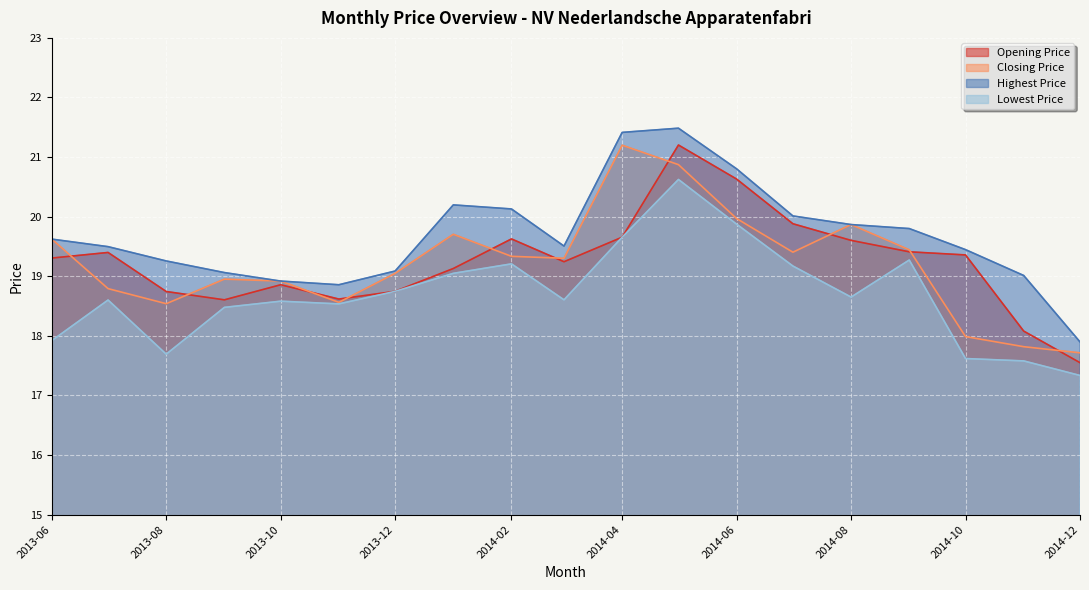

Where is Highest Price nearest to the value 19?

2014-11